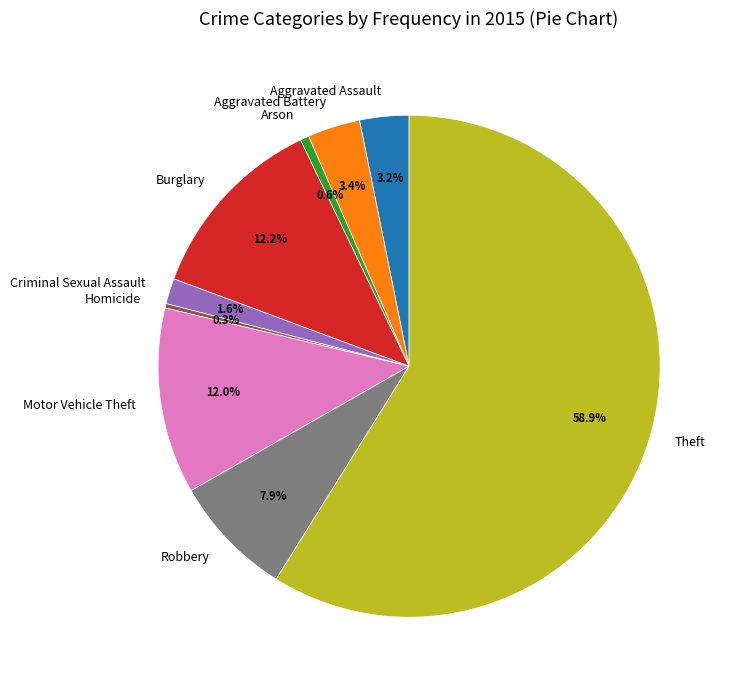

Which slice is the largest?

Theft